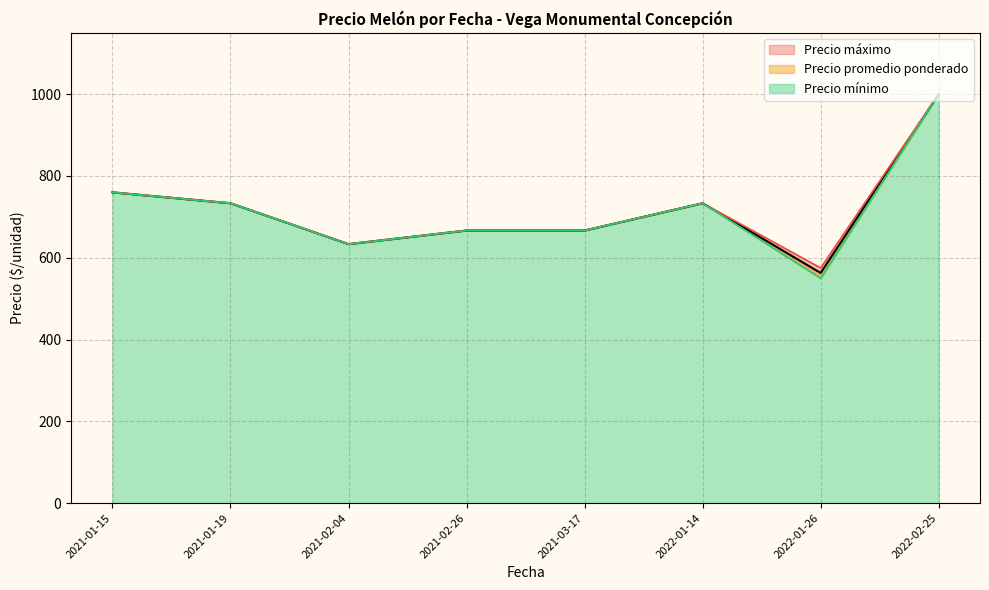

Which has a higher value, 2021-01-15 or 2021-02-26?

2021-02-26